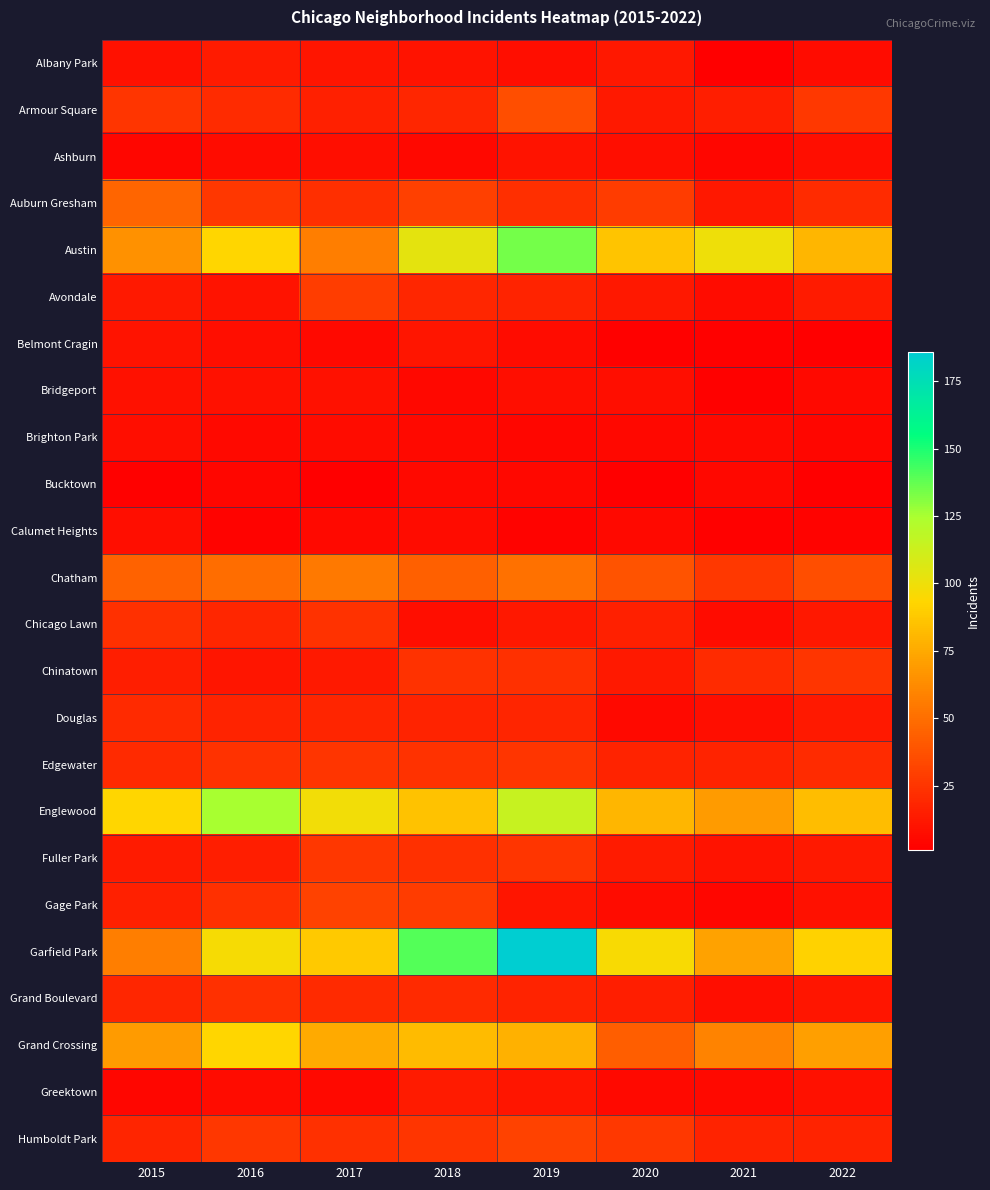

Reading left to right, list all the values displayed in this chart.

Albany Park: 2015=9	2016=14	2017=11	2018=10	2019=8	2020=12	2021=1	2022=7
Armour Square: 2015=25	2016=21	2017=16	2018=19	2019=36	2020=13	2021=15	2022=27
Ashburn: 2015=4	2016=7	2017=8	2018=5	2019=10	2020=8	2021=4	2022=8
Auburn Gresham: 2015=46	2016=26	2017=22	2018=30	2019=22	2020=28	2021=12	2022=21
Austin: 2015=65	2016=93	2017=57	2018=103	2019=134	2020=86	2021=100	2022=80
Avondale: 2015=13	2016=10	2017=29	2018=19	2019=17	2020=12	2021=7	2022=14
Belmont Cragin: 2015=10	2016=8	2017=6	2018=11	2019=7	2020=2	2021=2	2022=1
Bridgeport: 2015=9	2016=9	2017=9	2018=5	2019=8	2020=8	2021=2	2022=6
Brighton Park: 2015=8	2016=6	2017=7	2018=6	2019=4	2020=5	2021=6	2022=4
Bucktown: 2015=2	2016=4	2017=1	2018=6	2019=5	2020=1	2021=5	2022=1
Calumet Heights: 2015=8	2016=3	2017=6	2018=7	2019=3	2020=6	2021=2	2022=3
Chatham: 2015=45	2016=50	2017=55	2018=44	2019=51	2020=38	2021=27	2022=36
Chicago Lawn: 2015=23	2016=19	2017=24	2018=8	2019=12	2020=16	2021=7	2022=12
Chinatown: 2015=15	2016=11	2017=13	2018=24	2019=23	2020=13	2021=21	2022=25
Douglas: 2015=20	2016=17	2017=18	2018=17	2019=18	2020=6	2021=8	2022=13
Edgewater: 2015=20	2016=24	2017=25	2018=24	2019=25	2020=17	2021=17	2022=21
Englewood: 2015=93	2016=125	2017=98	2018=85	2019=115	2020=80	2021=69	2022=83
Fuller Park: 2015=14	2016=15	2017=26	2018=23	2019=25	2020=14	2021=10	2022=13
Gage Park: 2015=16	2016=23	2017=31	2018=28	2019=11	2020=7	2021=4	2022=9
Garfield Park: 2015=57	2016=97	2017=88	2018=140	2019=186	2020=96	2021=72	2022=92
Grand Boulevard: 2015=19	2016=23	2017=20	2018=20	2019=17	2020=15	2021=8	2022=11
Grand Crossing: 2015=69	2016=93	2017=75	2018=82	2019=78	2020=43	2021=59	2022=71
Greektown: 2015=4	2016=7	2017=6	2018=14	2019=11	2020=6	2021=6	2022=9
Humboldt Park: 2015=18	2016=26	2017=23	2018=25	2019=31	2020=27	2021=17	2022=17